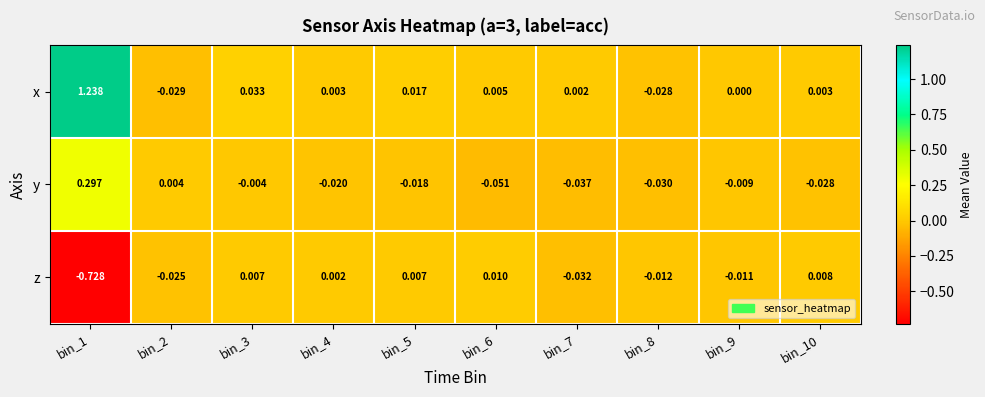

How many series are shown in this chart?

3